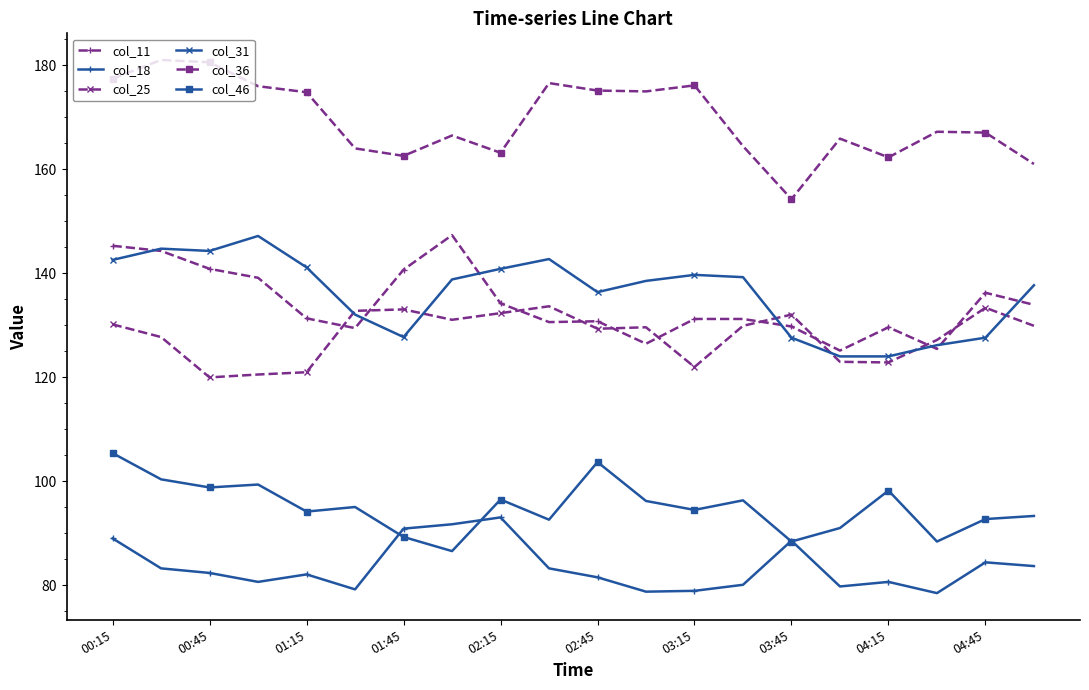

Does the chart have visible grid lines?

No